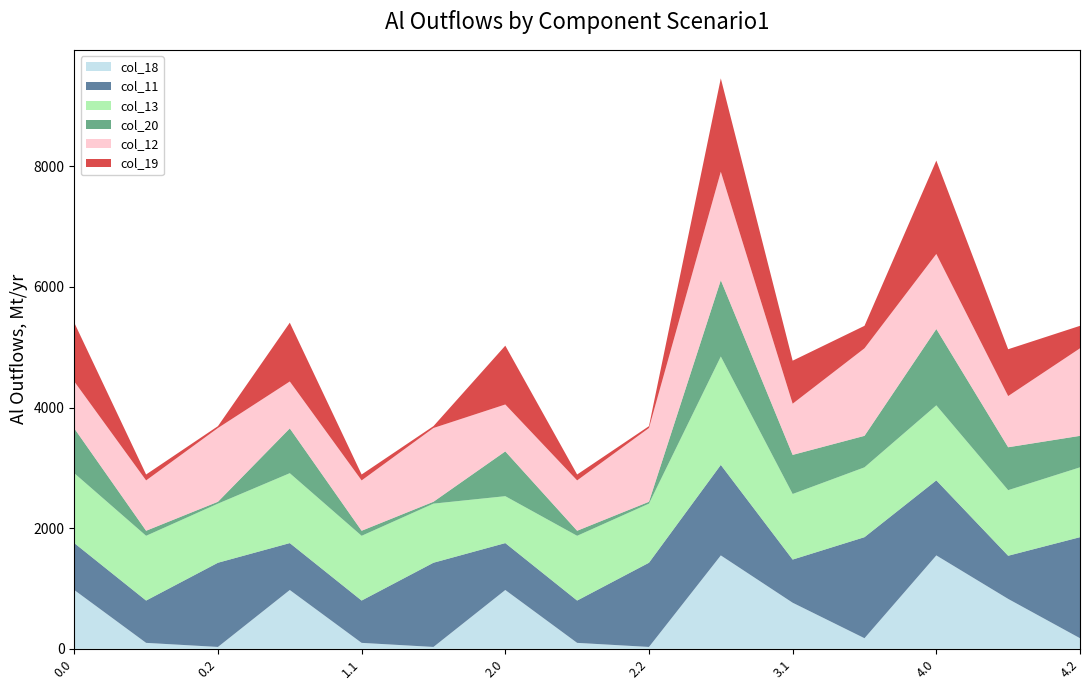

Reading right to left, what are all the values shown in this chart?

col_18: 4.2=175.6	4.1=827.2	4.0=1548.4	3.2=175.6	3.1=763.9	3.0=1548.4	2.2=30.8	2.1=98.4	2.0=974.9	1.2=30.8	1.1=98.4	1.0=974.9	0.2=30.8	0.1=98.4	0.0=974.9
col_11: 4.2=1674.9	4.1=715.3	4.0=1244.0	3.2=1674.9	3.1=715.3	3.0=1500.3	2.2=1396.0	2.1=701.4	2.0=777.7	1.2=1396.0	1.1=701.4	1.0=777.7	0.2=1396.0	0.1=701.4	0.0=777.7
col_13: 4.2=1158.1	4.1=1087.6	4.0=1244.0	3.2=1158.1	3.1=1087.6	3.0=1797.4	2.2=980.2	2.1=1073.7	2.0=777.7	1.2=980.2	1.1=1073.7	1.0=1158.8	0.2=980.2	0.1=1073.7	0.0=1158.8
col_20: 4.2=522.0	4.1=711.3	4.0=1265.7	3.2=522.0	3.1=648.0	3.0=1265.7	2.2=30.8	2.1=83.6	2.0=742.7	1.2=30.8	1.1=83.6	1.0=742.7	0.2=30.8	0.1=83.6	0.0=742.7
col_12: 4.2=1451.5	4.1=848.6	4.0=1244.0	3.2=1451.5	3.1=848.6	3.0=1797.4	2.2=1223.1	2.1=834.7	2.0=777.7	1.2=1223.1	1.1=834.7	1.0=777.7	0.2=1223.1	0.1=834.7	0.0=777.7
col_19: 4.2=372.6	4.1=776.5	4.0=1548.4	3.2=372.6	3.1=713.2	3.0=1548.4	2.2=30.8	2.1=98.2	2.0=974.9	1.2=30.8	1.1=98.2	1.0=974.9	0.2=30.8	0.1=98.2	0.0=974.9